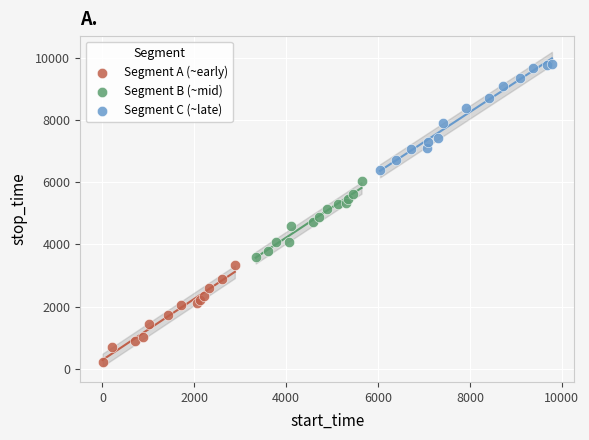

What are all the series names shown in the legend?

Segment A (~early), Segment B (~mid), Segment C (~late)